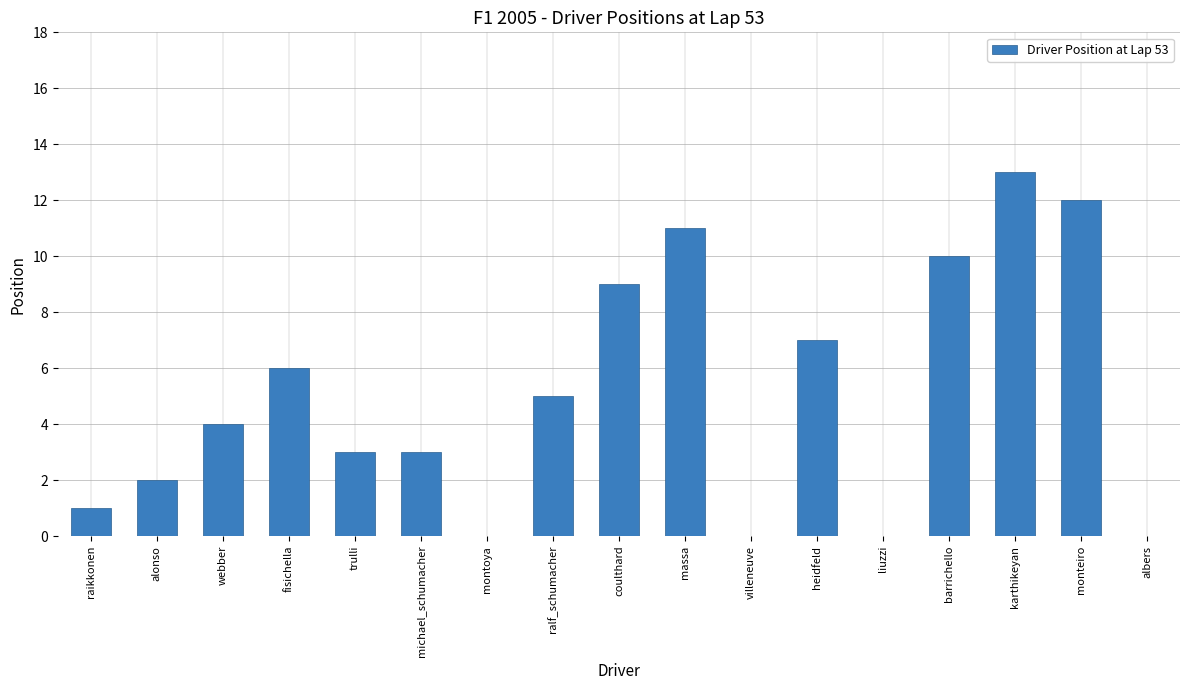

Approximately how many times larger is the value at webber compared to michael_schumacher?

1.3